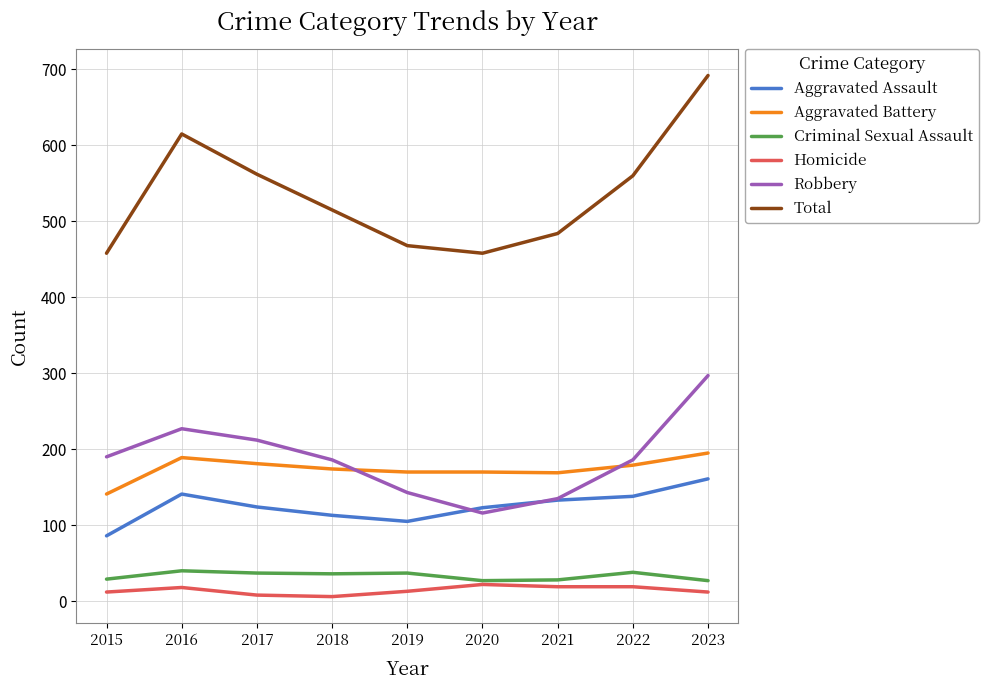

Does the chart have visible grid lines?

Yes